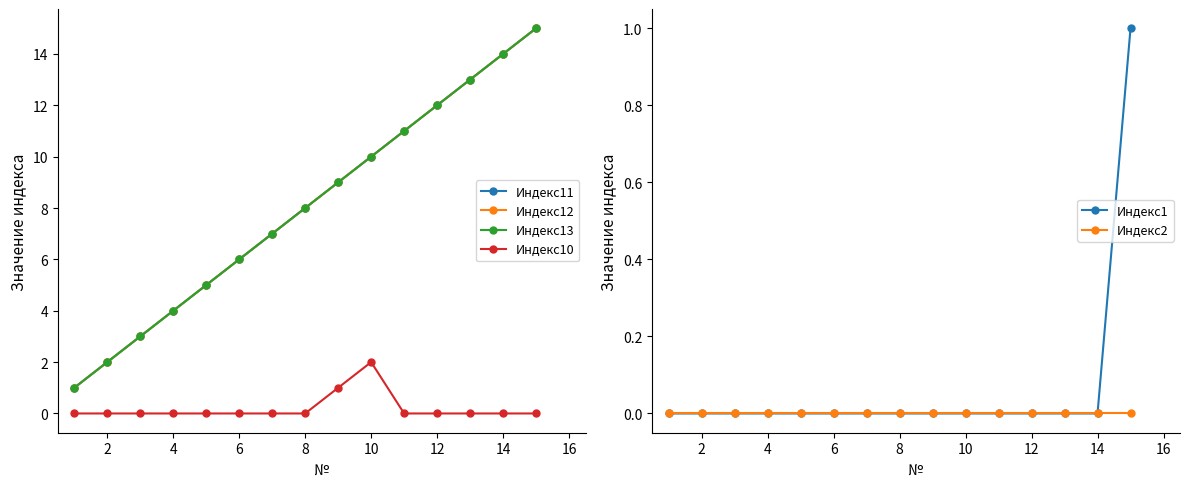

The Индекс1 series shows 2 at 14. True or false?

False